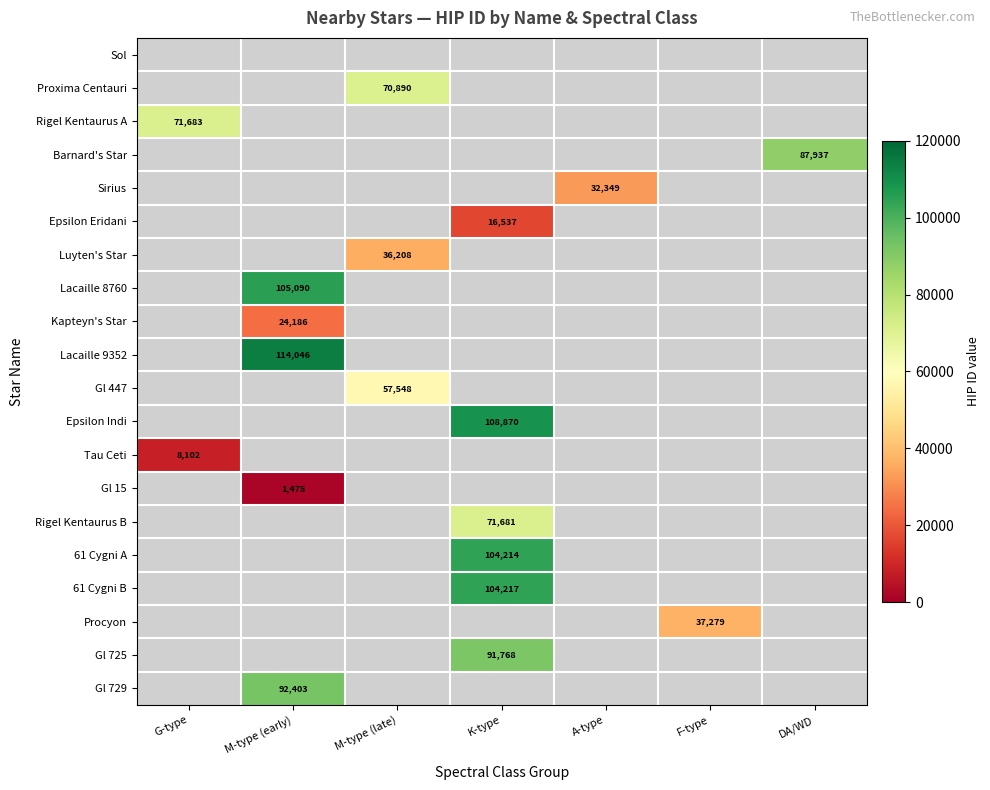

Which label corresponds to the largest value in the chart?

M-type (early)